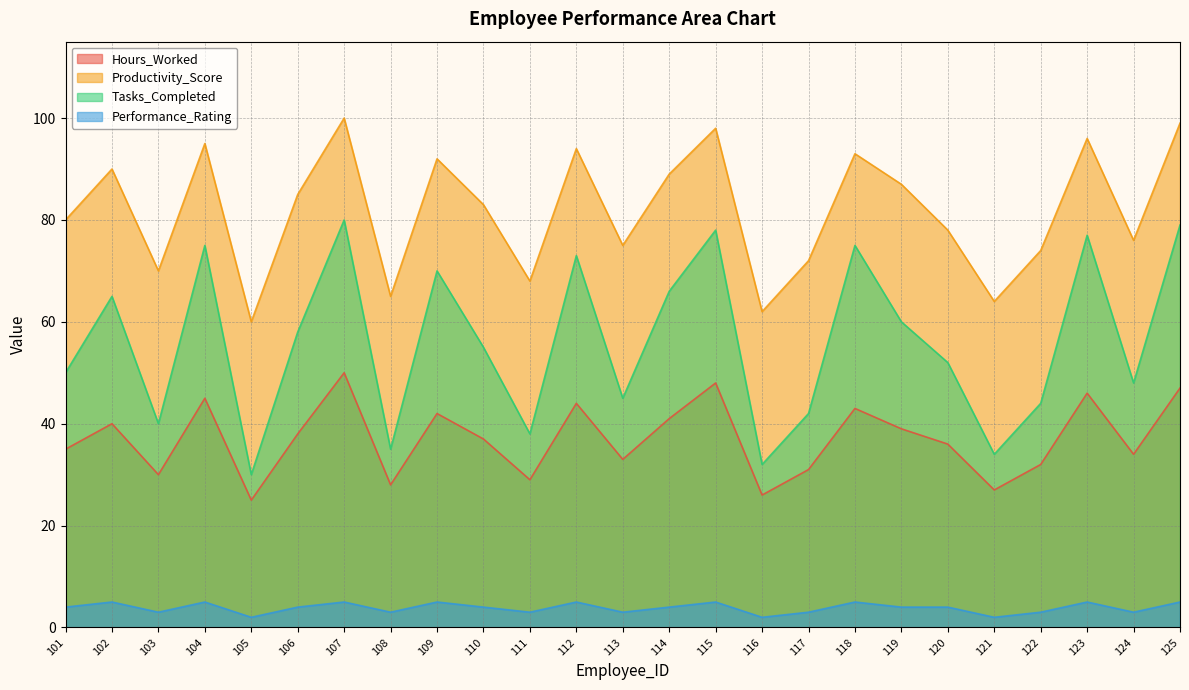

Rank the series by their average value, from lowest to highest.

Performance_Rating, Hours_Worked, Tasks_Completed, Productivity_Score